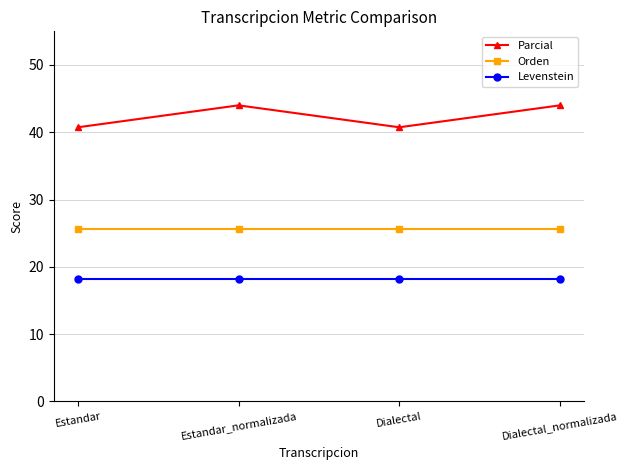

What is the smallest value displayed?

18.2